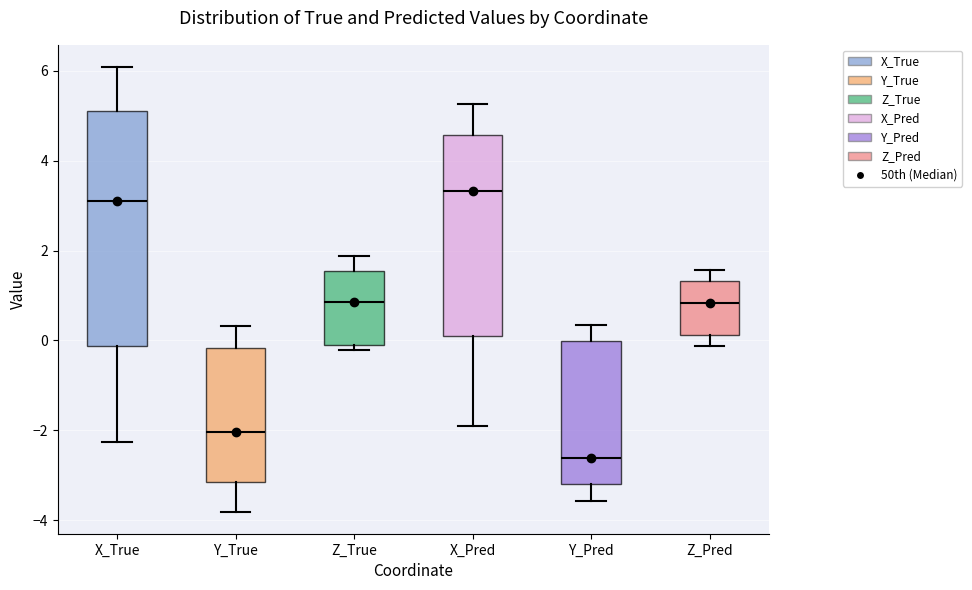

Where does the median line of the box for Y_True sit on the y-axis? The values are not printed on the chart, so give them approximately, as read against the axis.

-2.0